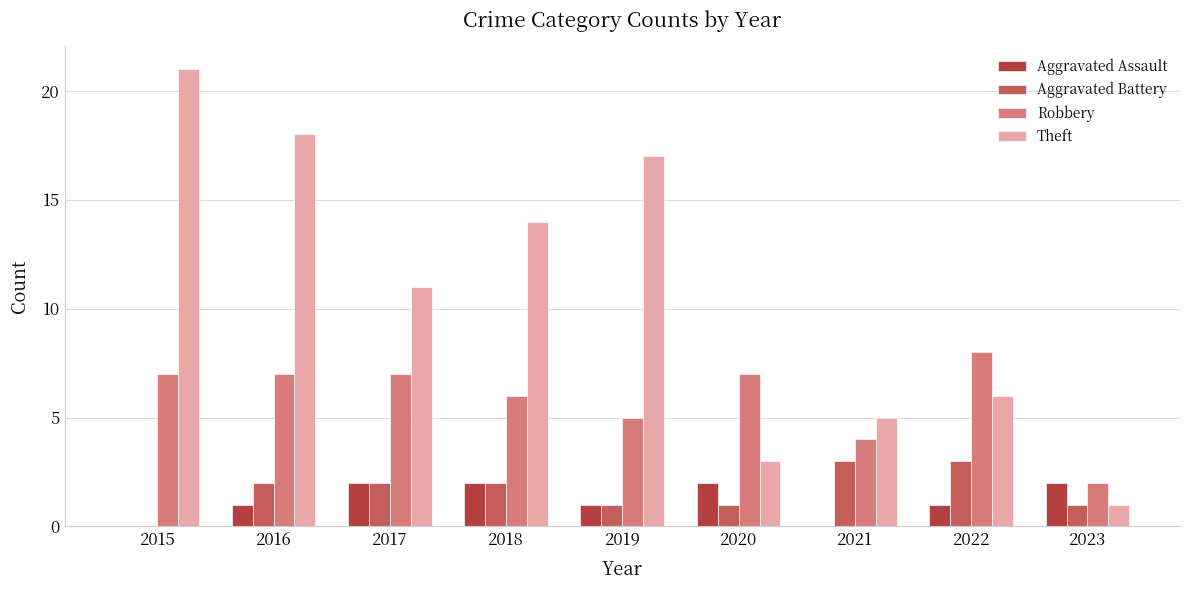

Reading left to right, list all the values displayed in this chart.

Aggravated Assault: 0	1	2	2	1	2	0	1	2
Aggravated Battery: 0	2	2	2	1	1	3	3	1
Robbery: 7	7	7	6	5	7	4	8	2
Theft: 21	18	11	14	17	3	5	6	1